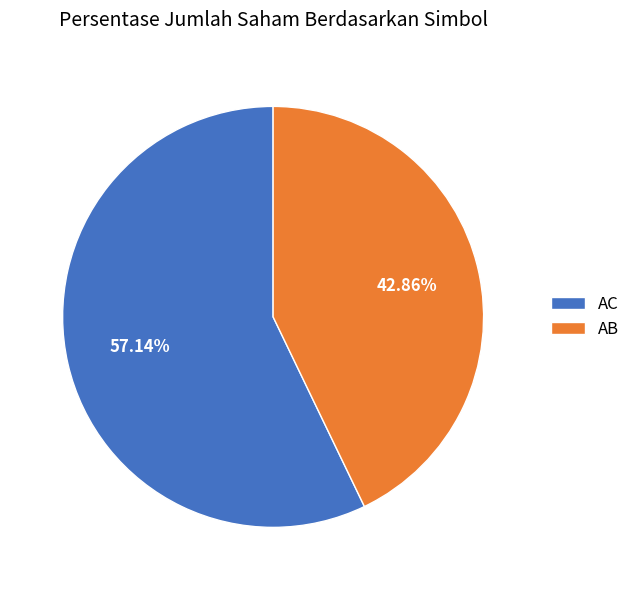

Between AB and AC, which is larger?

AC